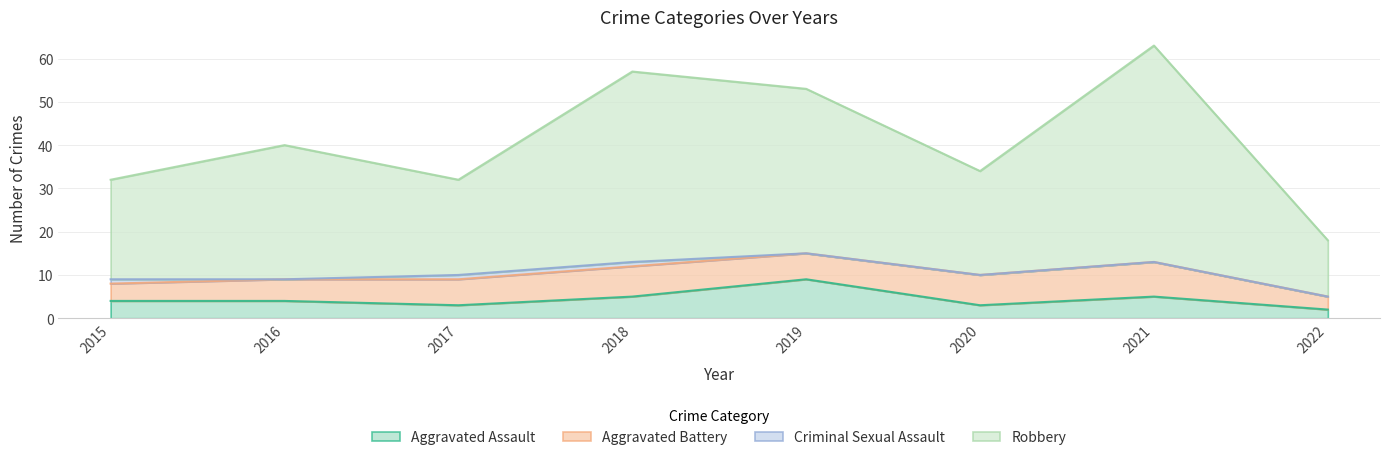

Where is Robbery nearest to the value 40?

2016